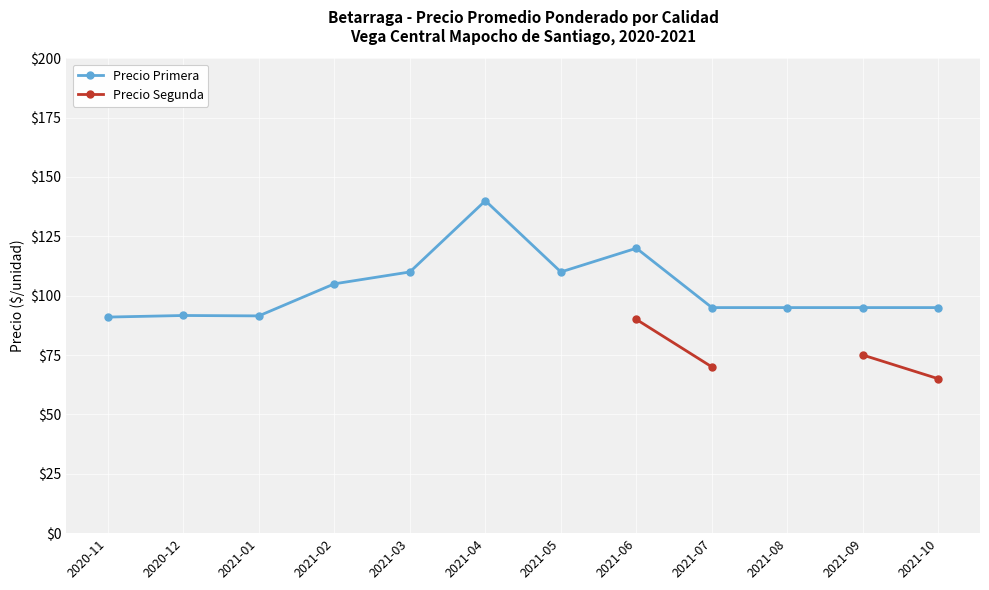

Which series changed the most between 2021-03 and 2021-05?

Precio Primera